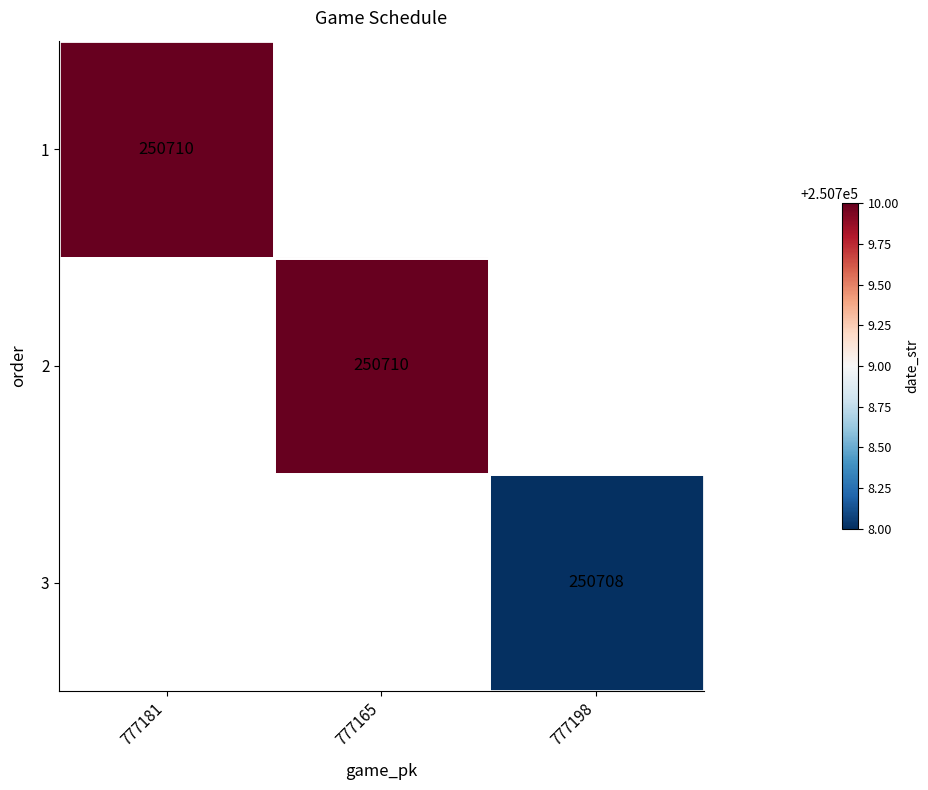

Is it true that 3 equals 173729 at 777198?

False